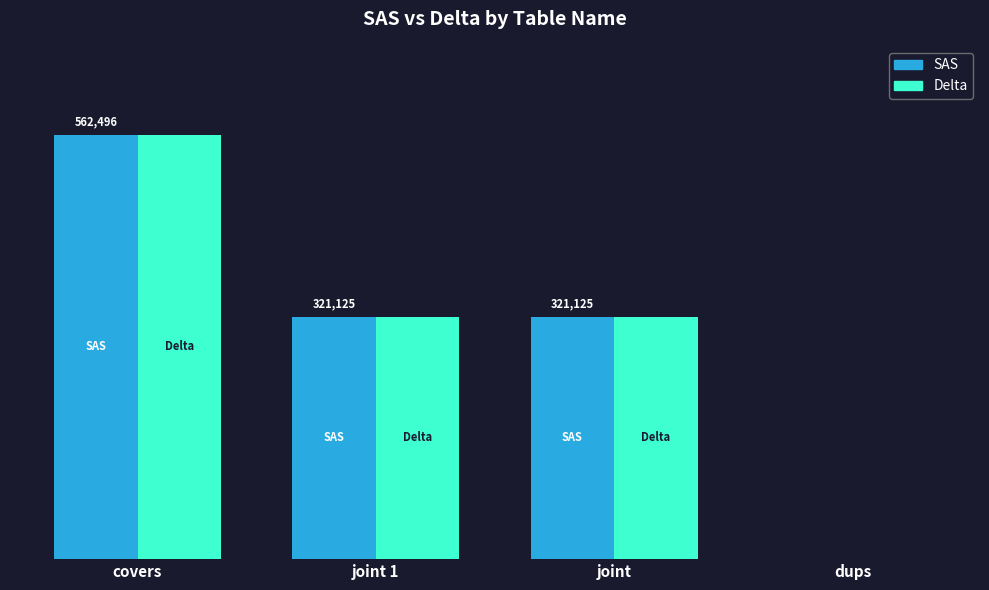

Which category has the highest value in the Delta series?

covers